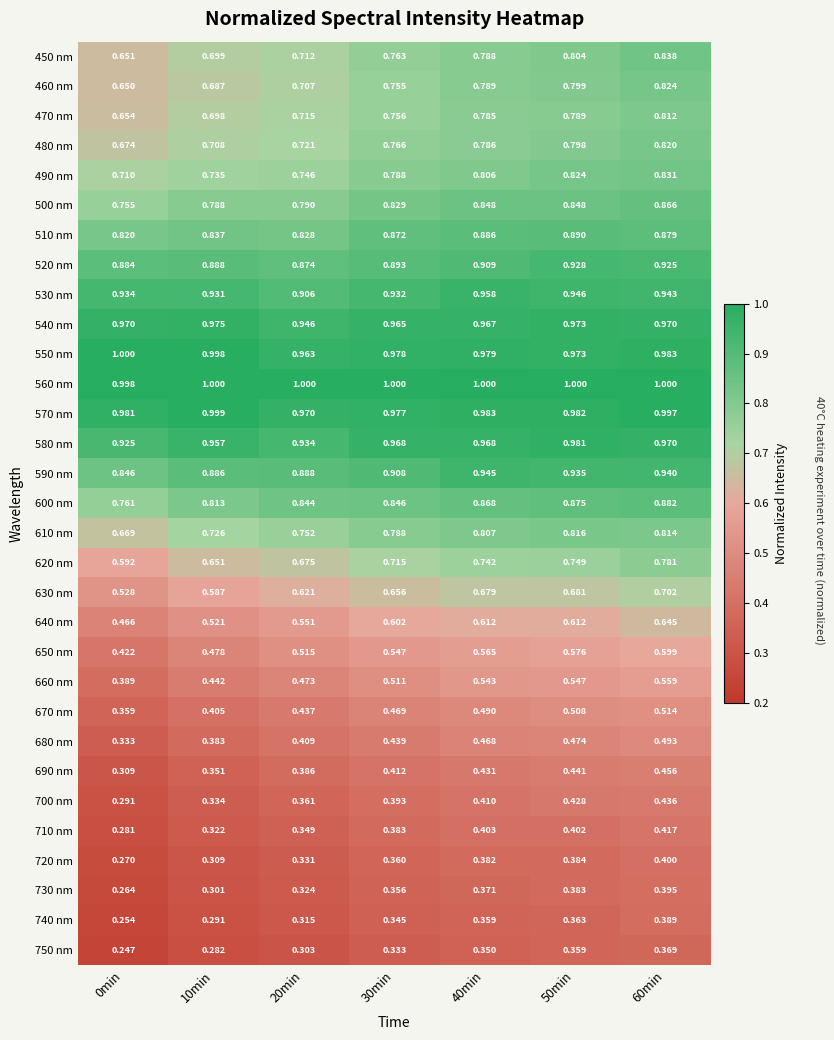

Is the value of 630 nm at 40min greater than the value of 740 nm at 0min?

Yes